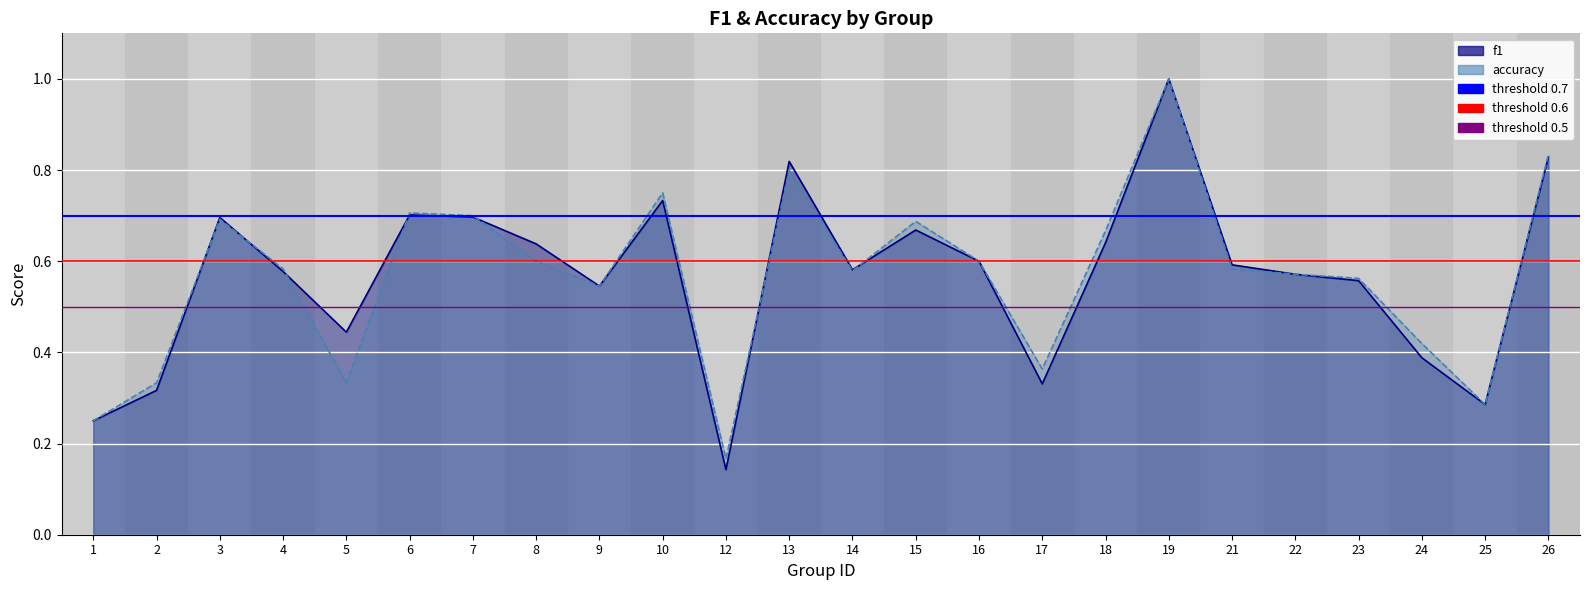

Where is threshold 0.7 nearest to the value 0?

1